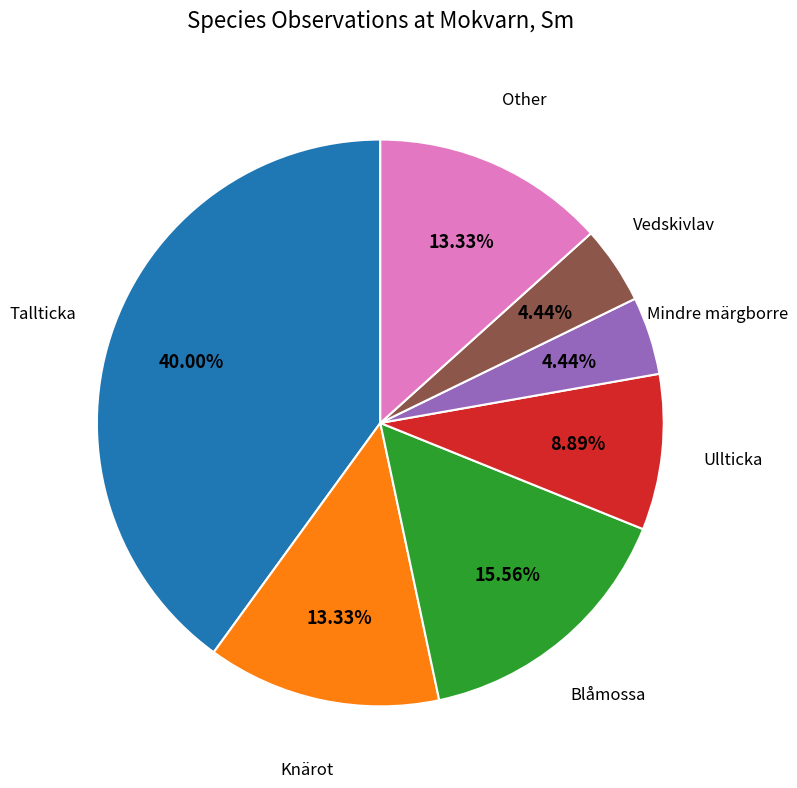

Does any single category account for the majority?

No